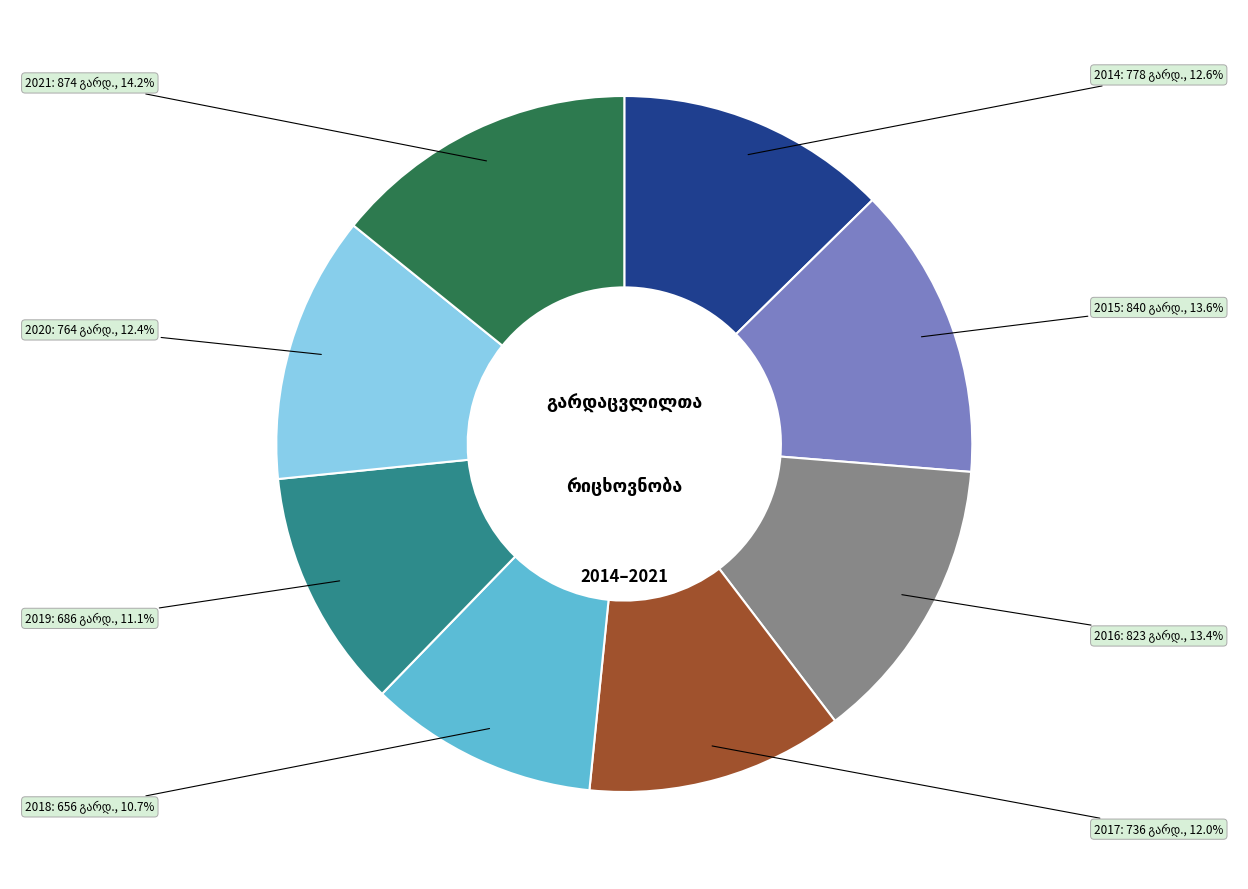

To the nearest percent, what is the difference between the 2017 and 2015 slice percentages?

2%